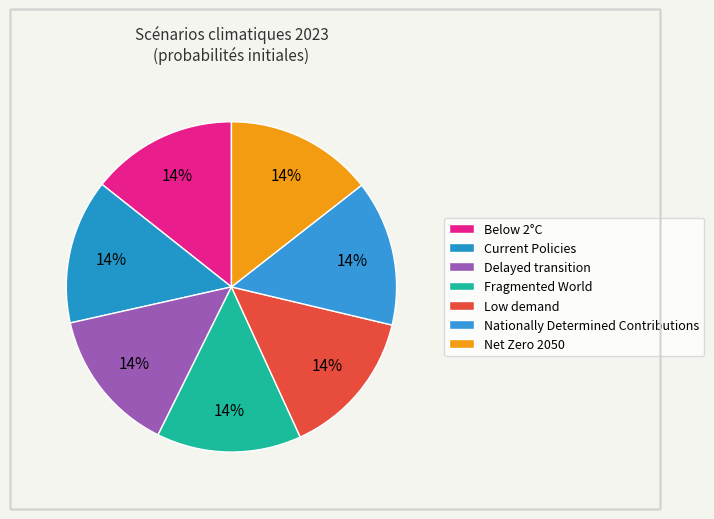

Count the number of slices in the pie.

7